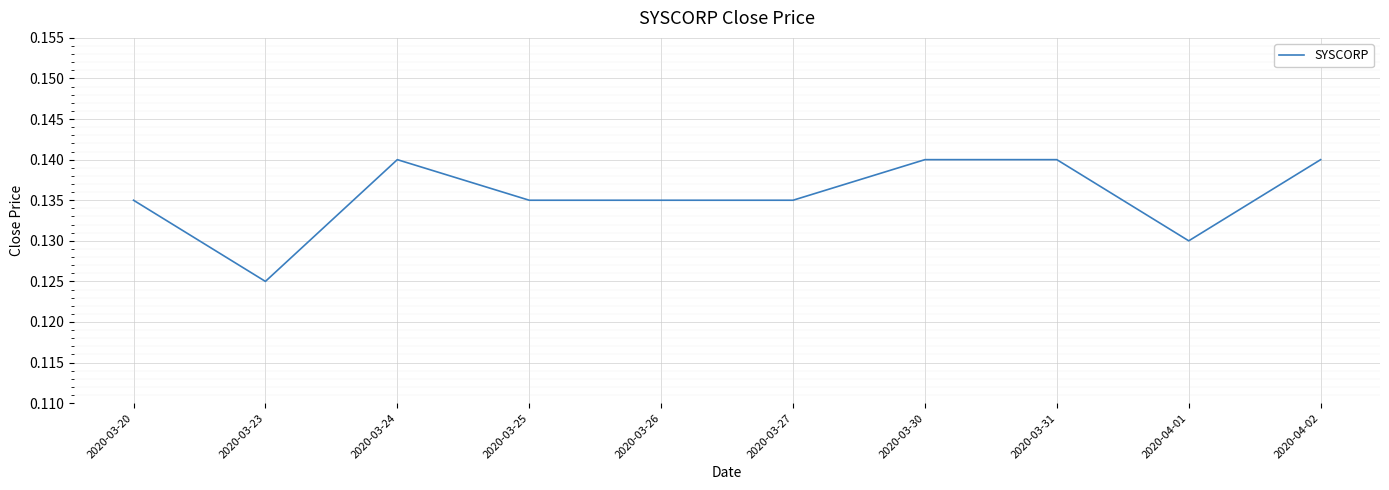

What is the sum of the values at 2020-03-31 and 2020-03-27?

0.3